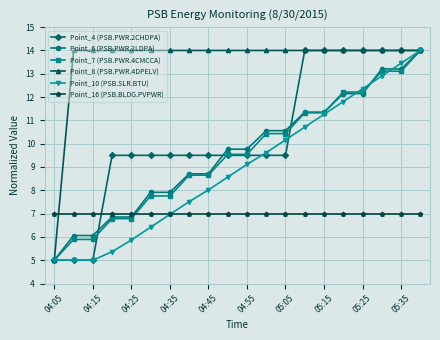

Which series has the largest total across all categories?

Point_8 (PSB.PWR.4DPELV)